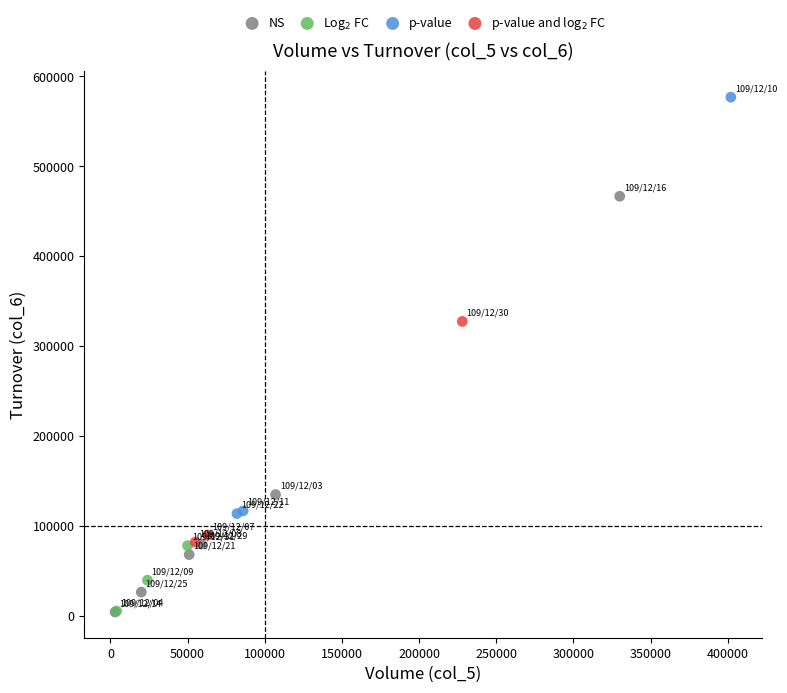

Which series reaches the maximum Y coordinate?

p-value